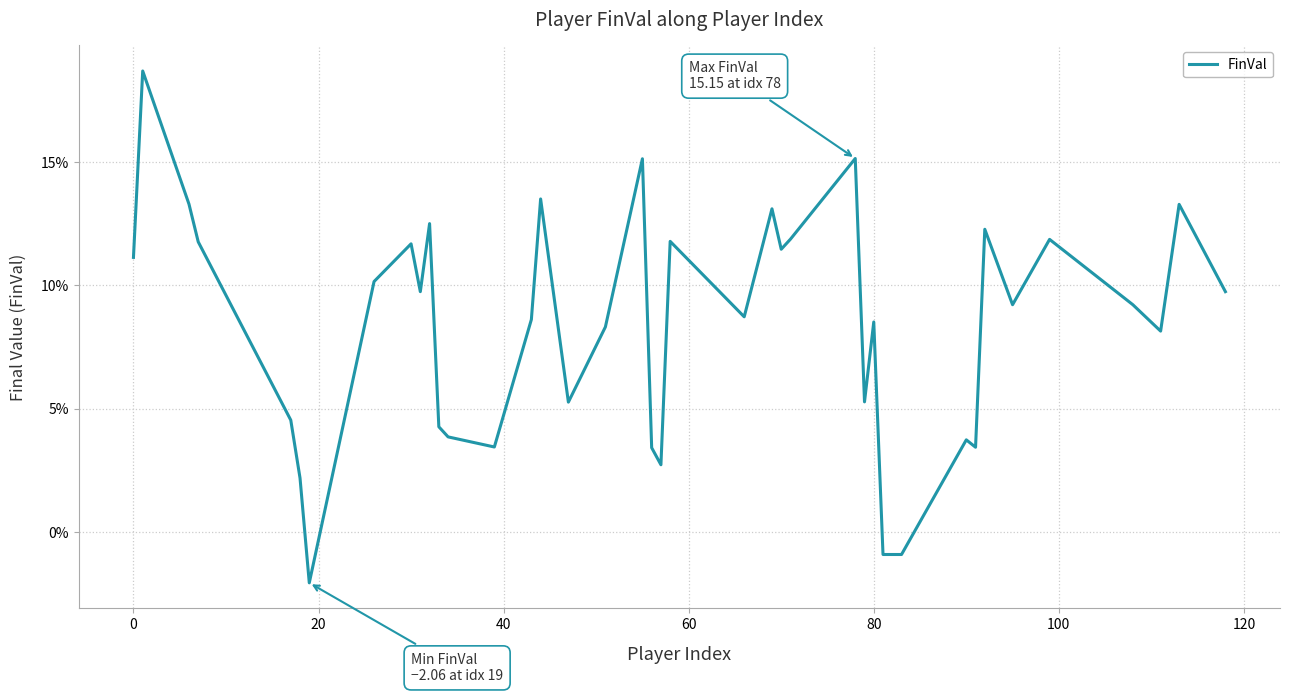

How many values are below zero?

3